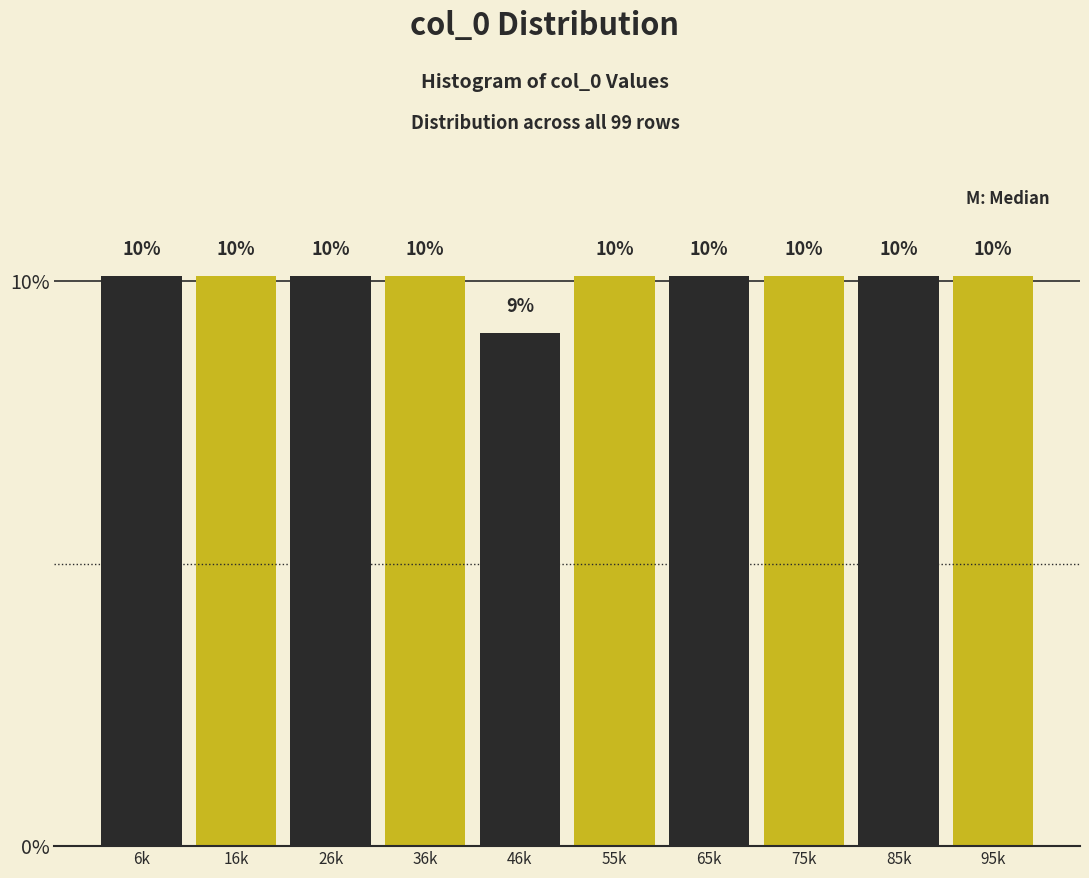

How many bars are there in total?

10